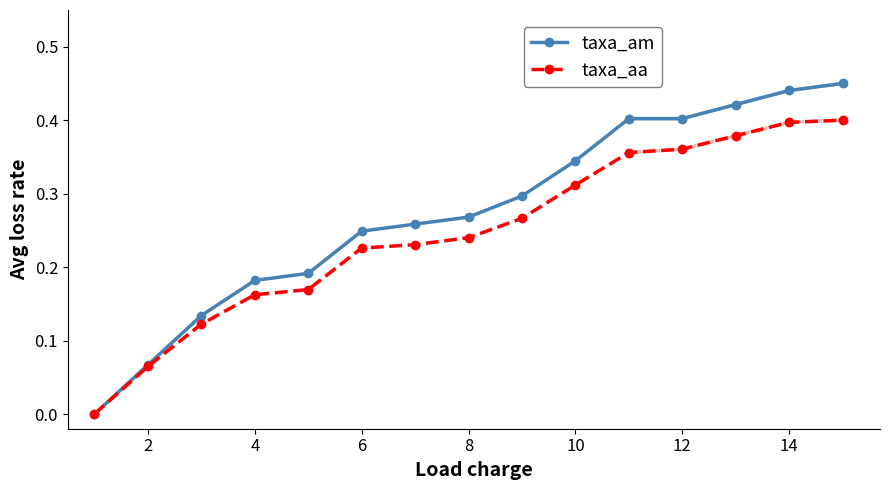

True or false: taxa_aa and taxa_am intersect in this chart.

False